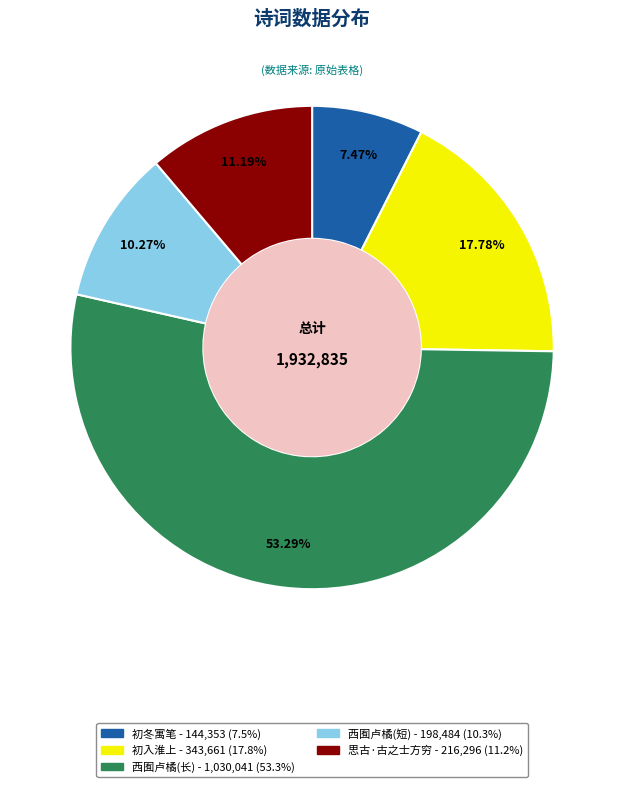

Is there any slice that represents more than half of the pie?

Yes